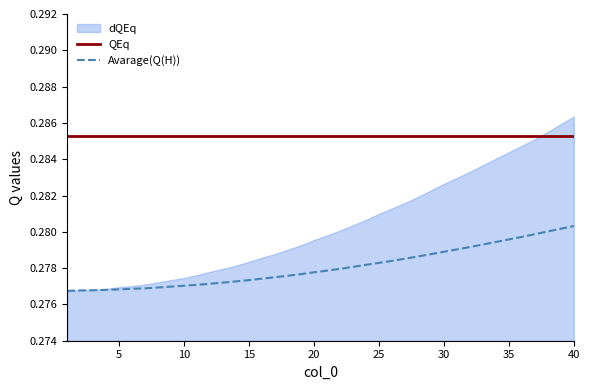

How many lines are shown in the chart?

2